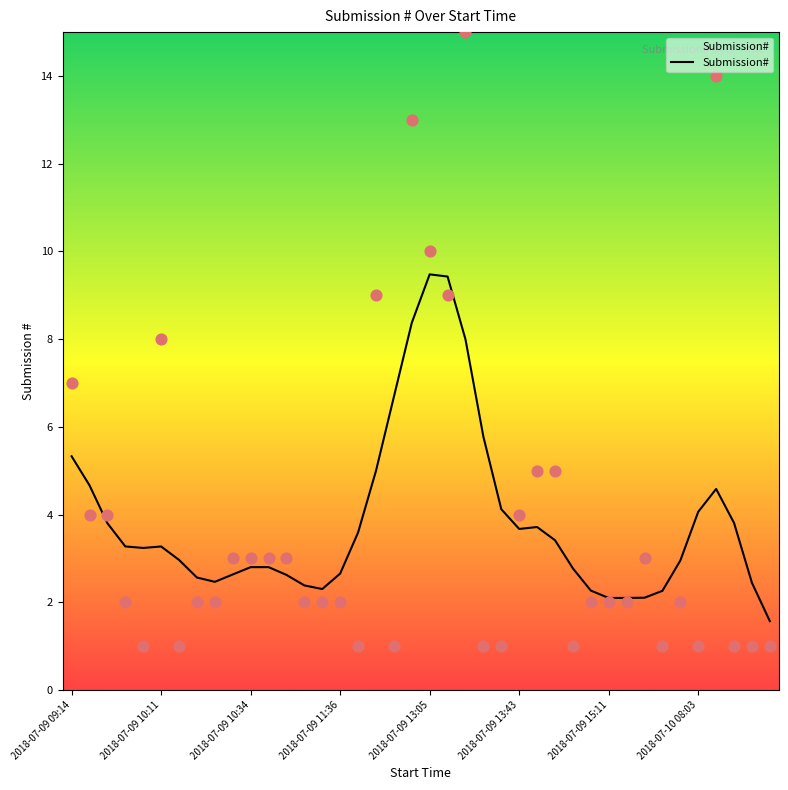

Which has a higher value, 2018-07-09 13:11 or 2018-07-09 13:43?

2018-07-09 13:43